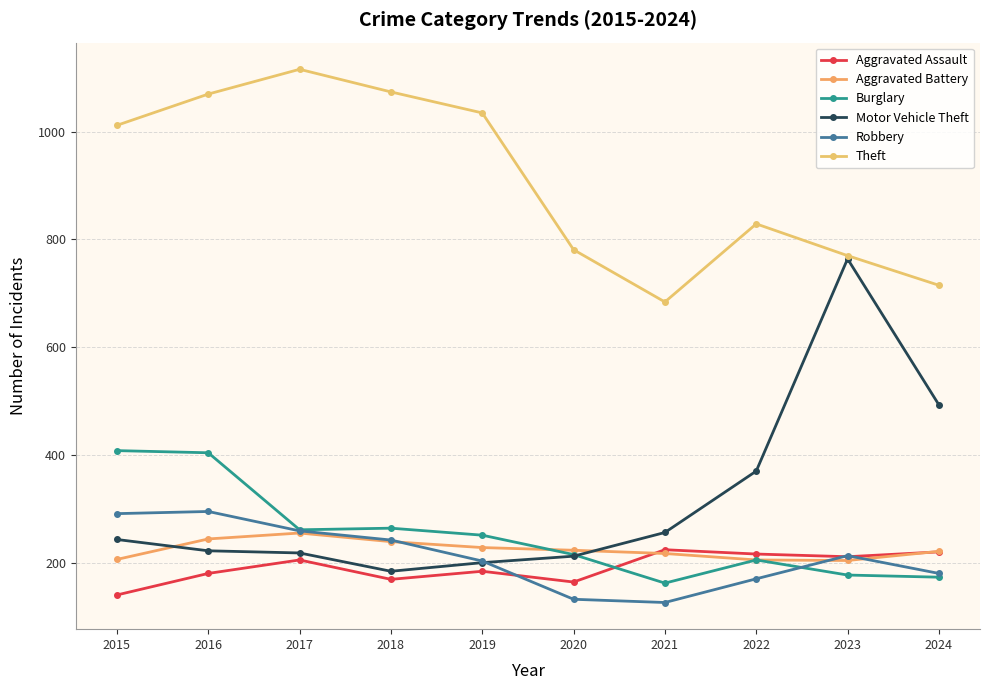

Is it true that Robbery equals 212 at 2021?

False